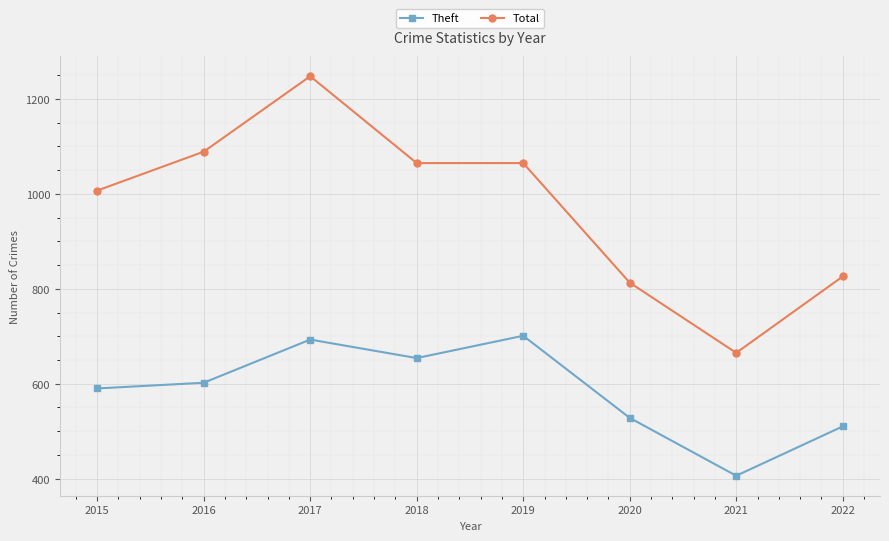

Reading left to right, what are all the values shown in this chart?

Theft: 590	602	693	654	701	528	406	510
Total: 1007	1089	1248	1065	1065	813	665	826